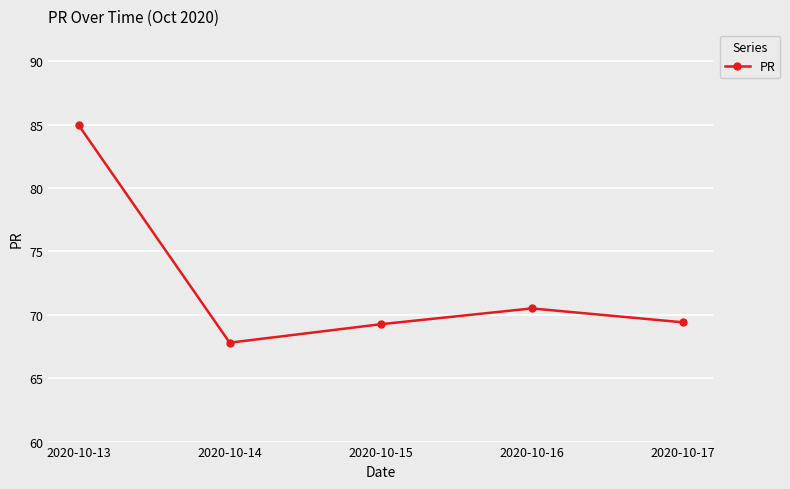

Approximately how many times larger is the value at 2020-10-15 compared to 2020-10-17?

1.0